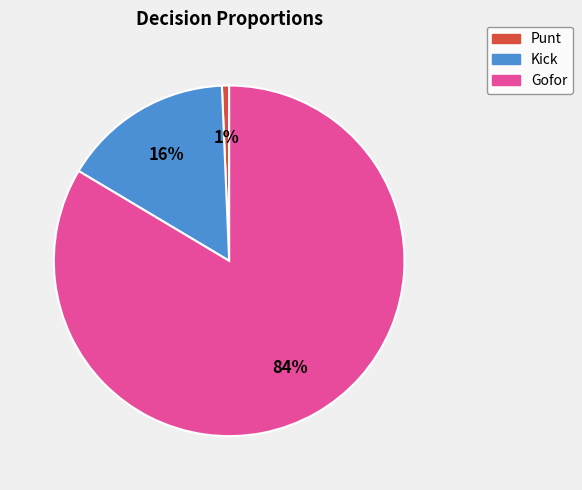

Does any single category account for the majority?

Yes